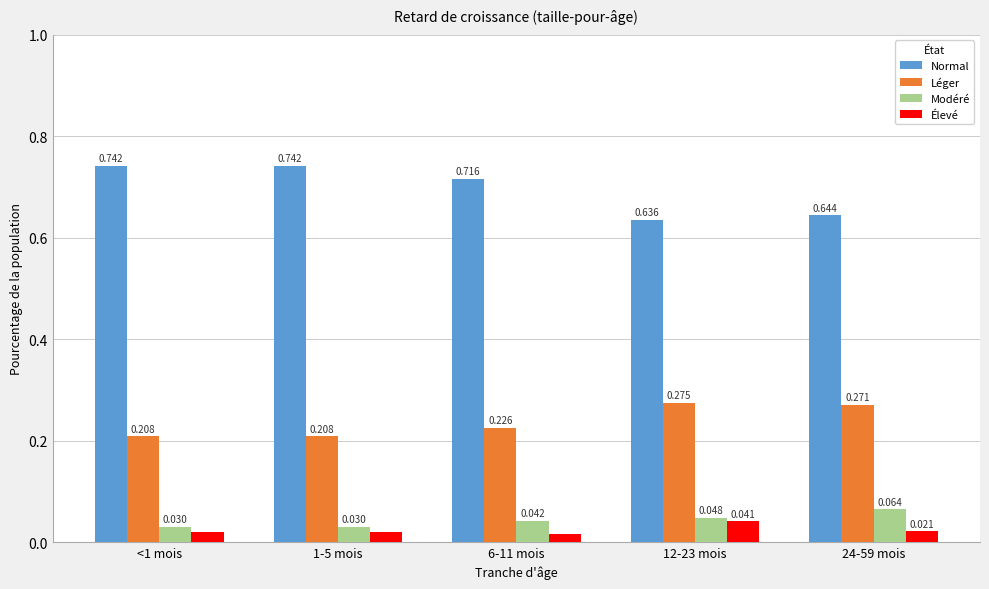

Which series has the largest total across all categories?

Normal